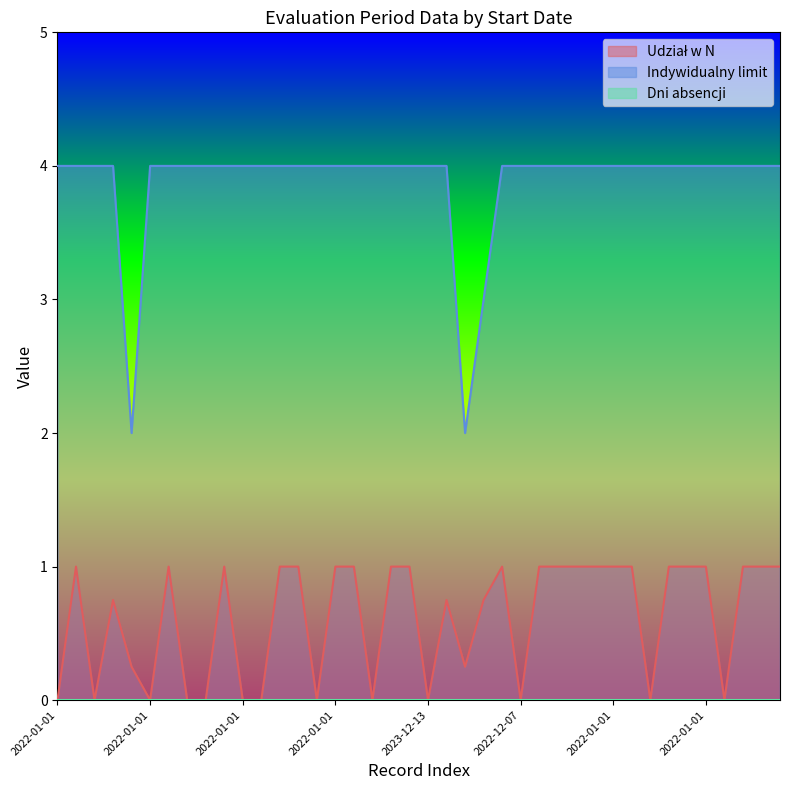

Is the value of Indywidualny limit at 2022-01-01 greater than the value of Udział w N at 2022-09-28?

Yes